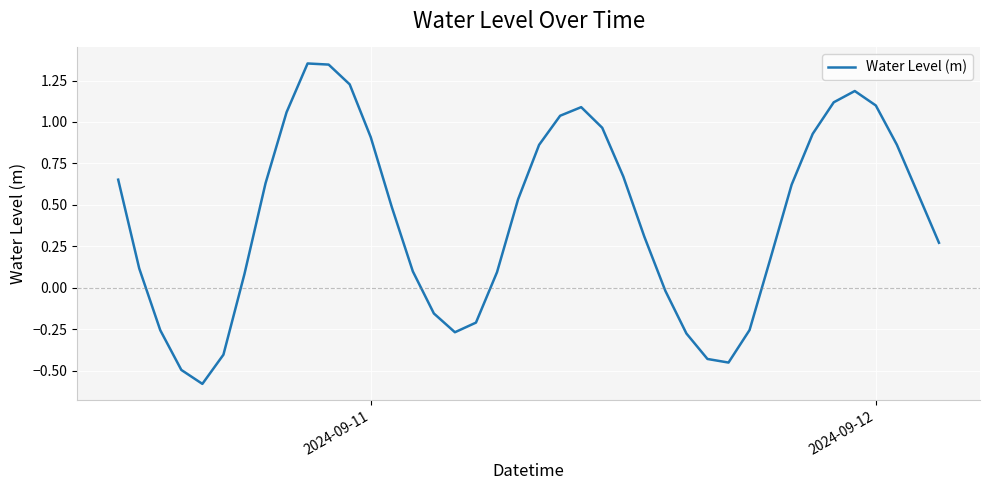

What is the smallest value displayed?

-0.6